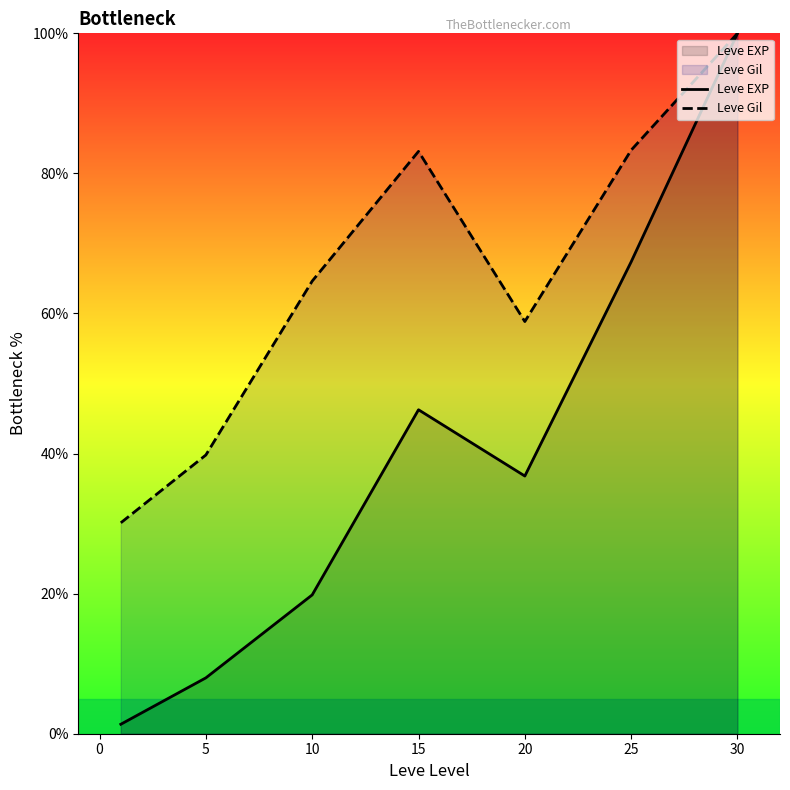

What value does the Leve Gil series have at 25?

83.3